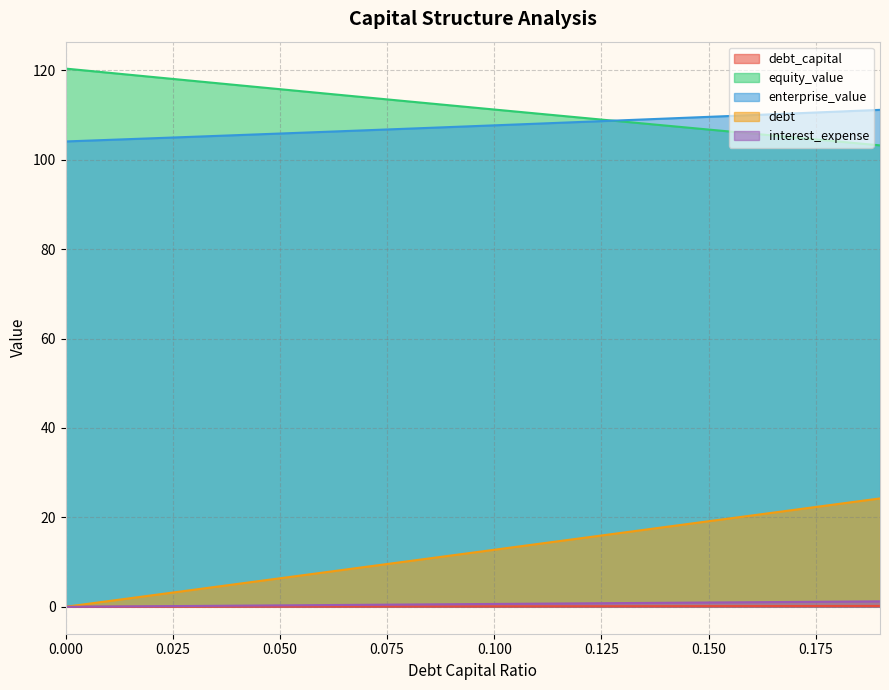

Which series has the largest range (max minus min)?

debt